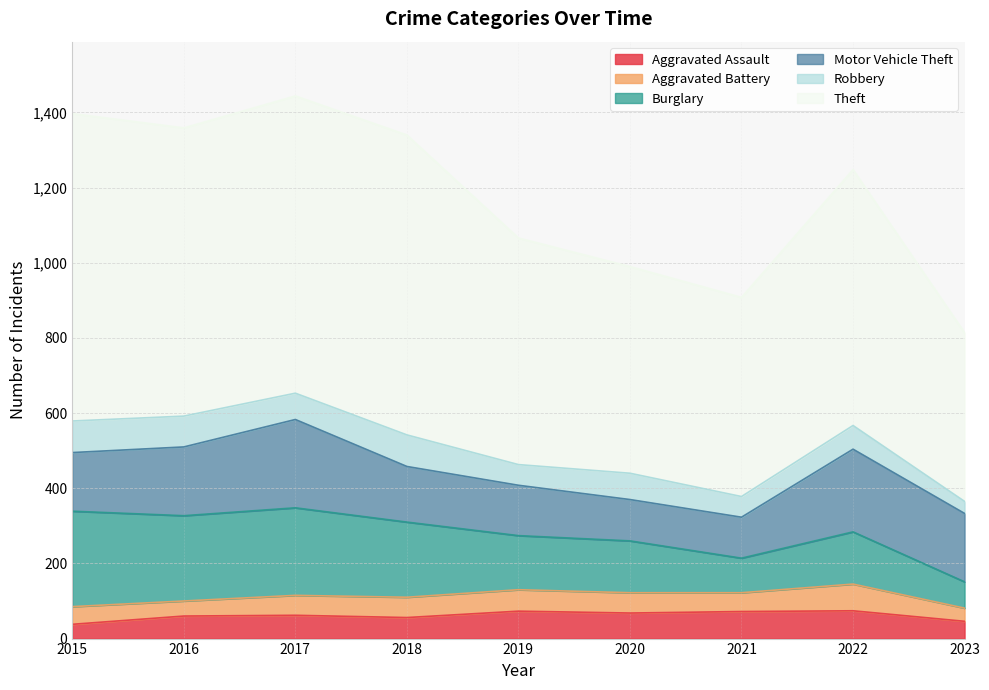

In Aggravated Assault, how many points are lower than both neighbors (excluding endpoints)?

2